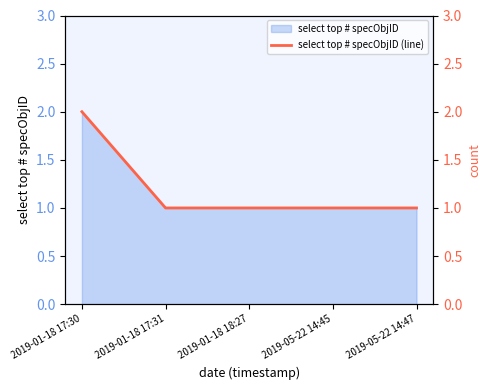

Does the chart display data point markers on the line(s)?

No